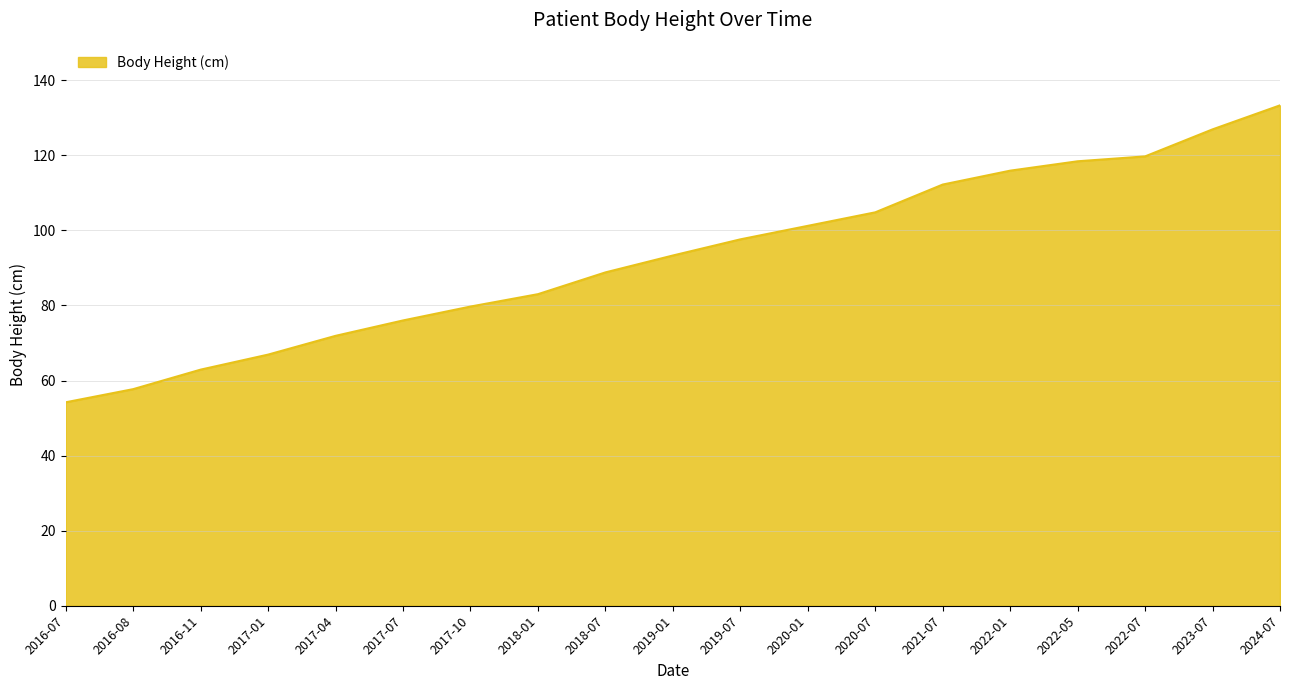

What is the sum of the values at 2016-07 and 2019-01?

147.5